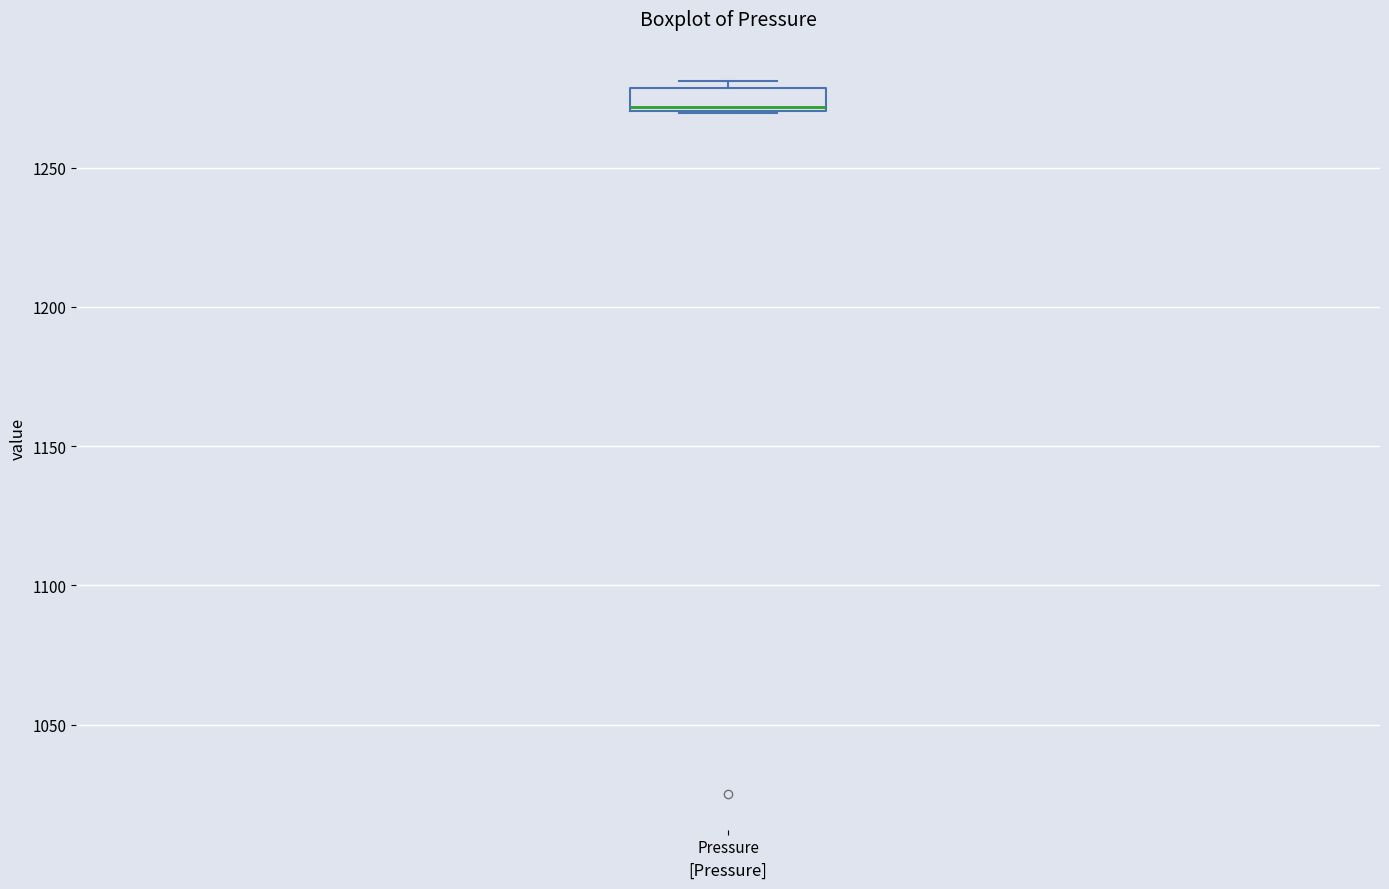

Read this box plot against the y-axis: the position of the median line, the range covered by the box, and the ends of both whiskers. The values are not printed on the chart, so give them approximately, as read against the axis.

median 1270, box 1270 to 1280, whiskers 1270 to 1280 (just above the box's upper edge)